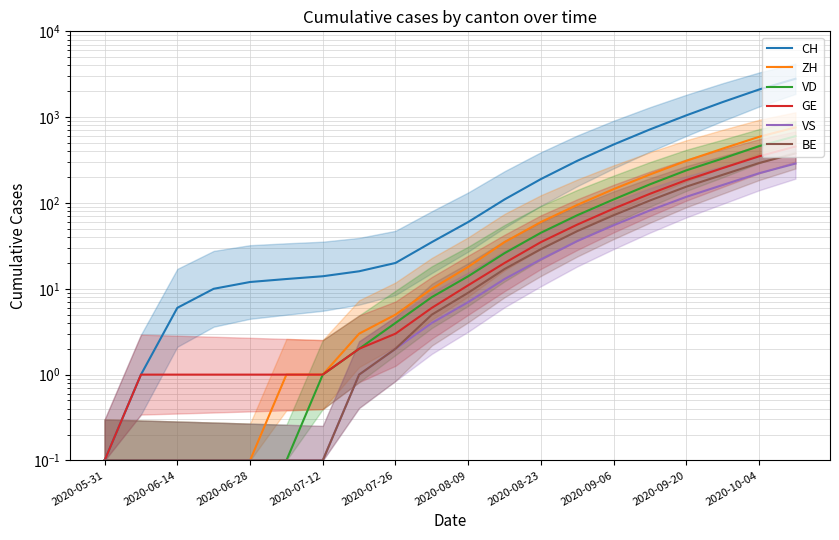

Where is ZH nearest to the value 380?

17